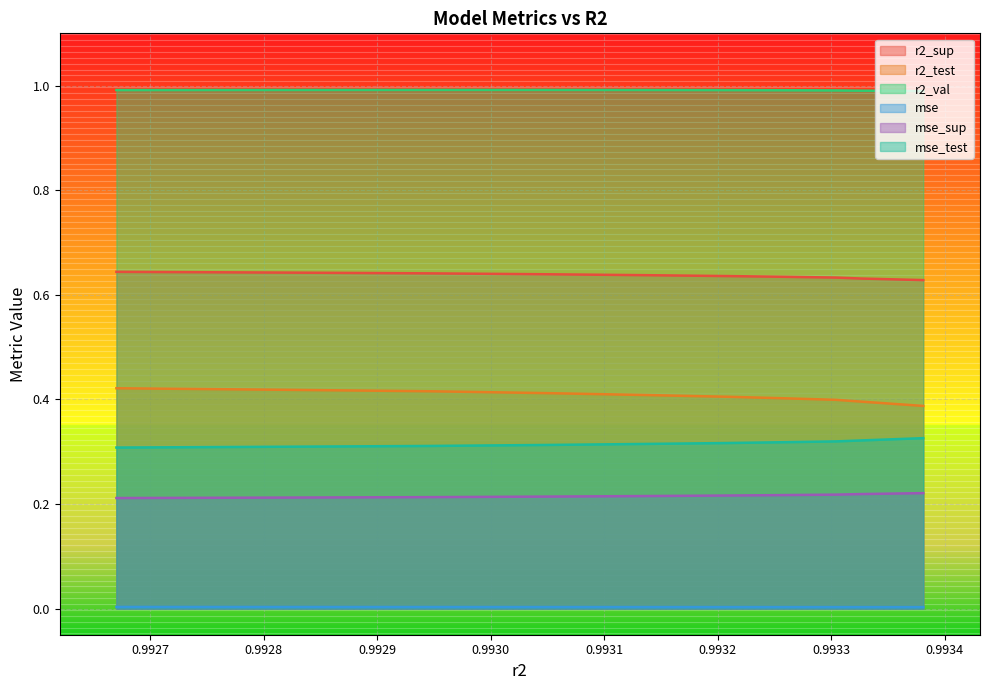

What position from the right is 0.993207794639566?

5